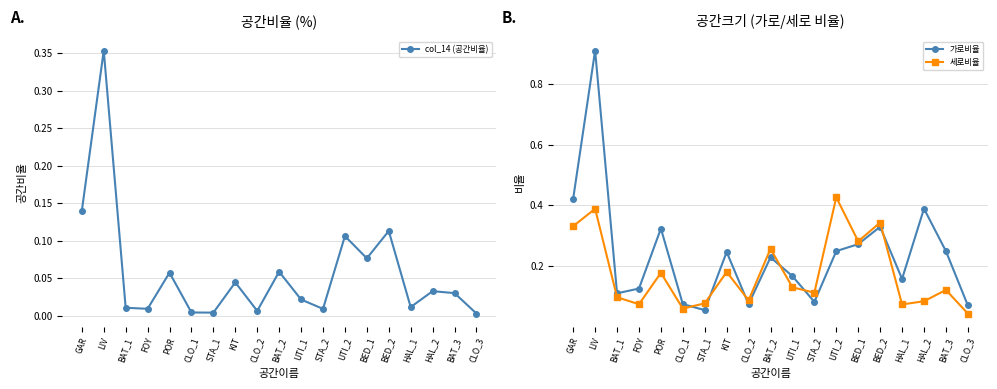

Is the value of col_14 (공간비율) at POR greater than the value of 가로비율 at BAT_1?

No